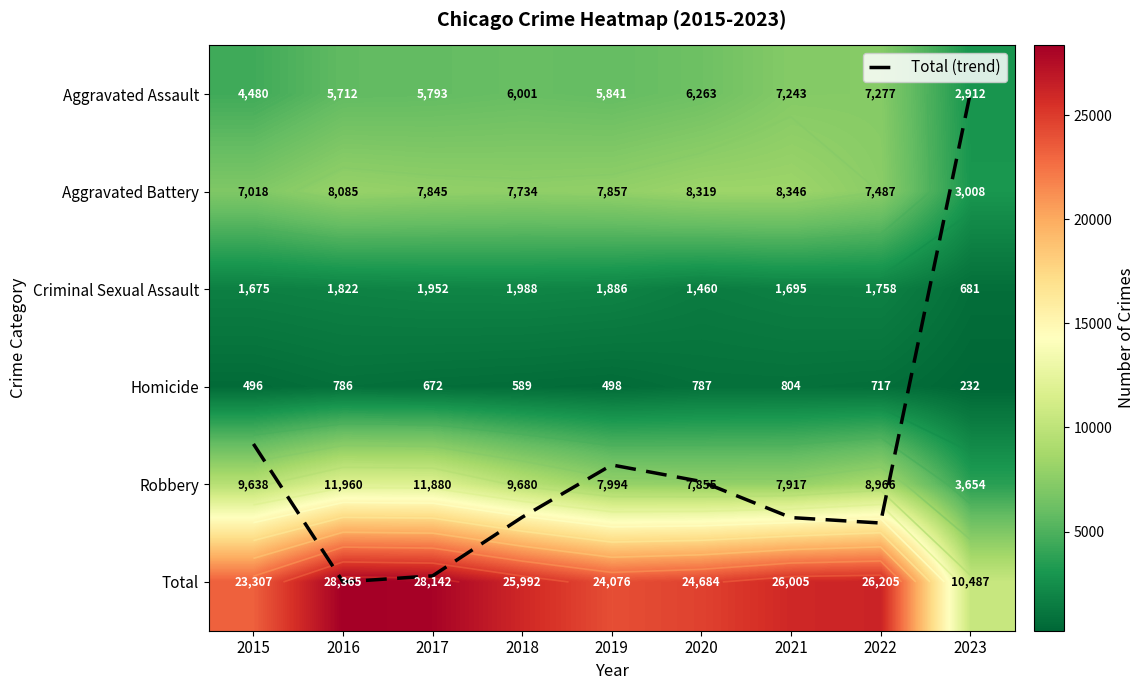

At how many categories does at least one series exceed 19151?

8